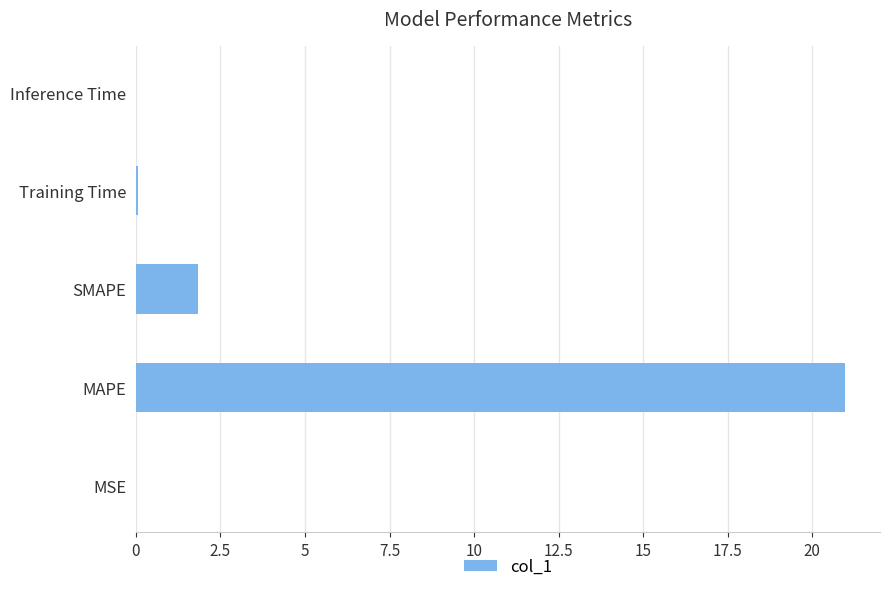

What is the sum of all values?

22.9